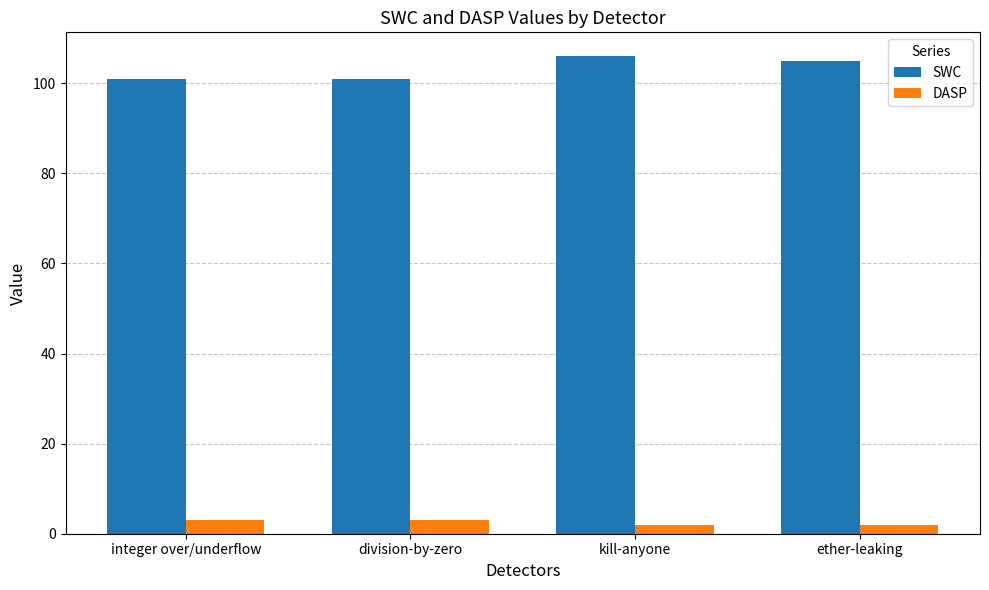

What is the approximate value of DASP at division-by-zero?

3